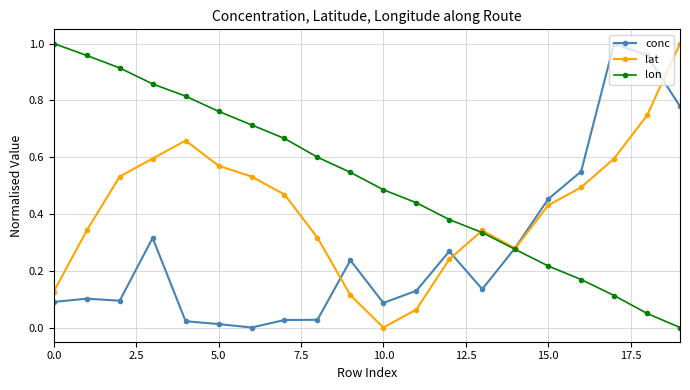

List the series in order of their overall mean, lowest first.

conc, lat, lon